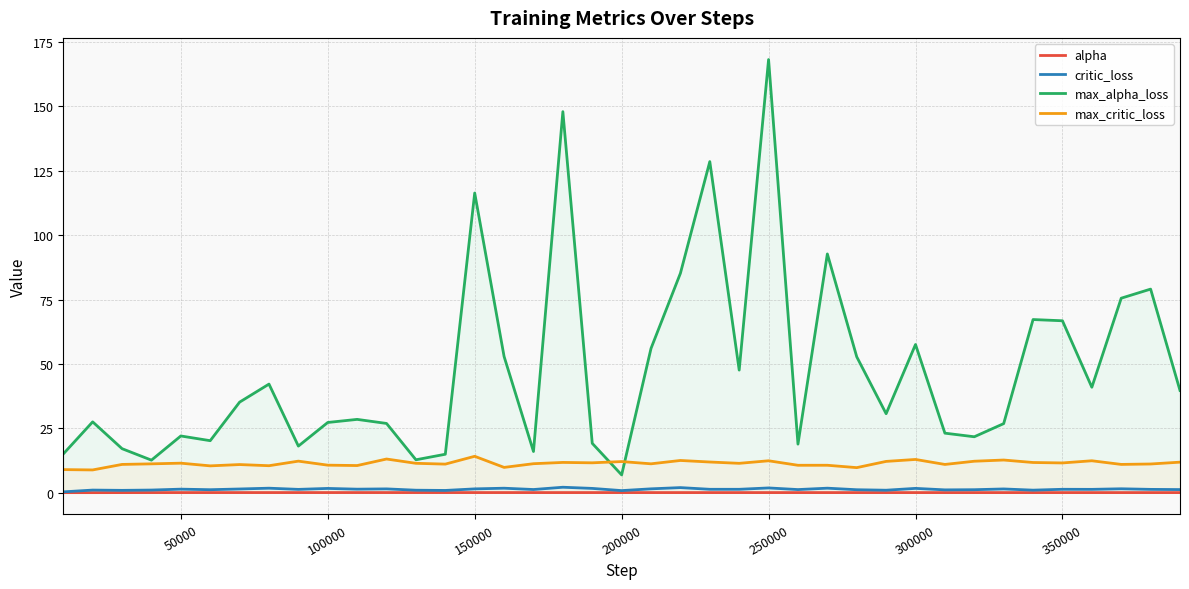

Does the chart have visible grid lines?

Yes